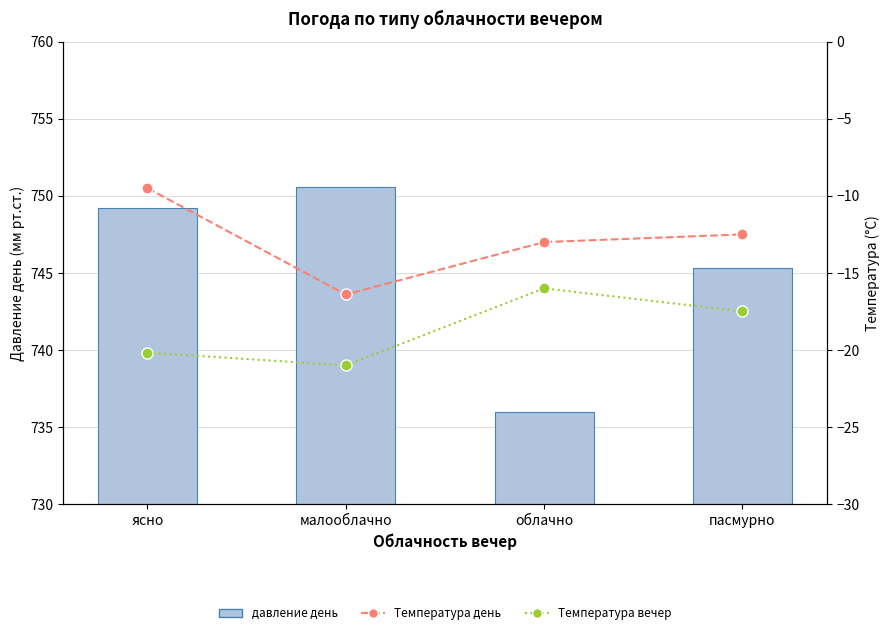

Between малооблачно and ясно, which is larger?

малооблачно